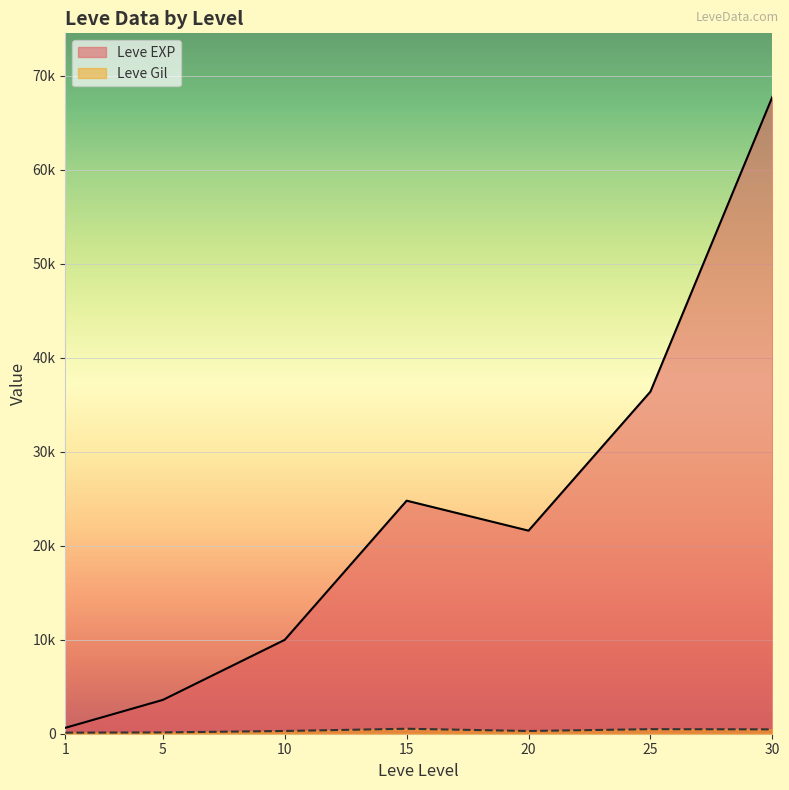

What is the sum of the Leve EXP values at 1 and 30?

68360